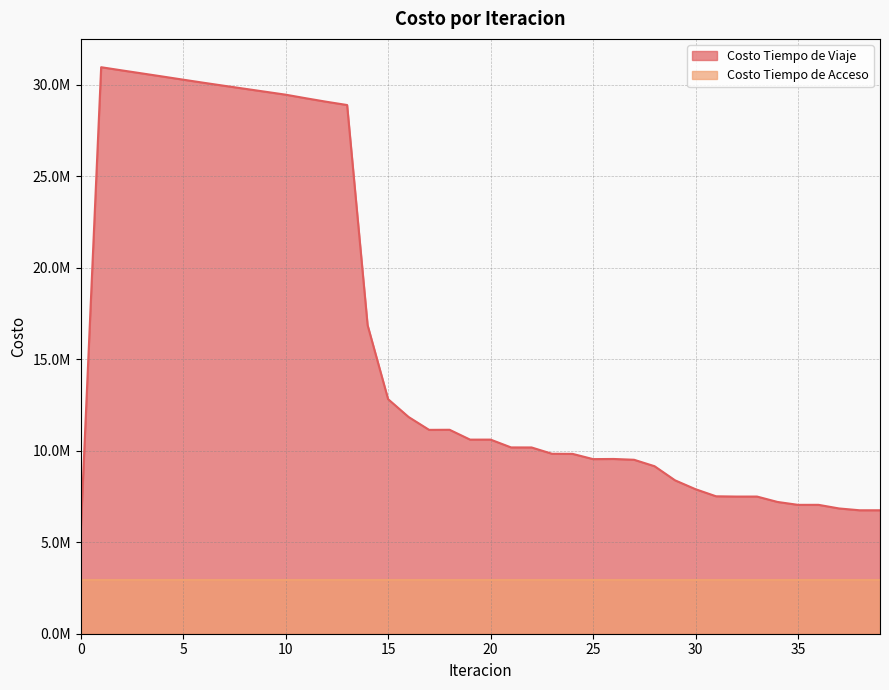

Reading right to left, what are all the values shown in this chart?

39=6743758.5	38=6743573.8	37=6842977.2	36=7040399.7	35=7039524.4	34=7197973.1	33=7492654.2	32=7492200.4	31=7507248.2	30=7893930.6	29=8379053.1	28=9150182.1	27=9502490.1	26=9545864.3	25=9538184.7	24=9824393.9	23=9828933.5	22=10174633.7	21=10176700.8	20=10603657.0	19=10602695.1	18=11140487.4	17=11135889.2	16=11838743.0	15=12812694.9	14=16852849.2	13=28880256.6	12=29056890.0	11=29247370.4	10=29445799.5	9=29607707.9	8=29769782.9	7=29931756.2	6=30096211.4	5=30265458.3	4=30436682.6	3=30605492.8	2=30773902.8	1=30945428.0	0=5518877.7